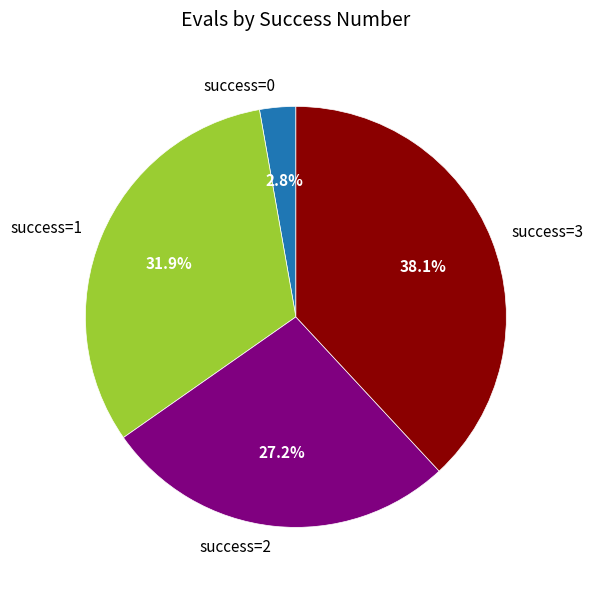

Between success=3 and success=1, which is larger?

success=3